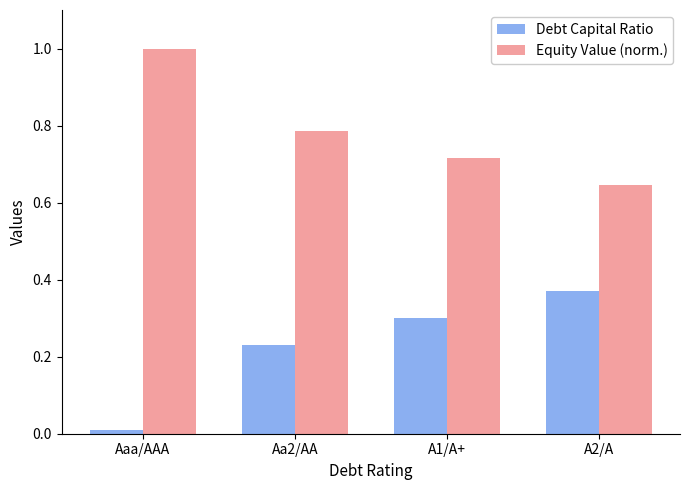

What is the highest value of the Equity Value (norm.) series?

1.0